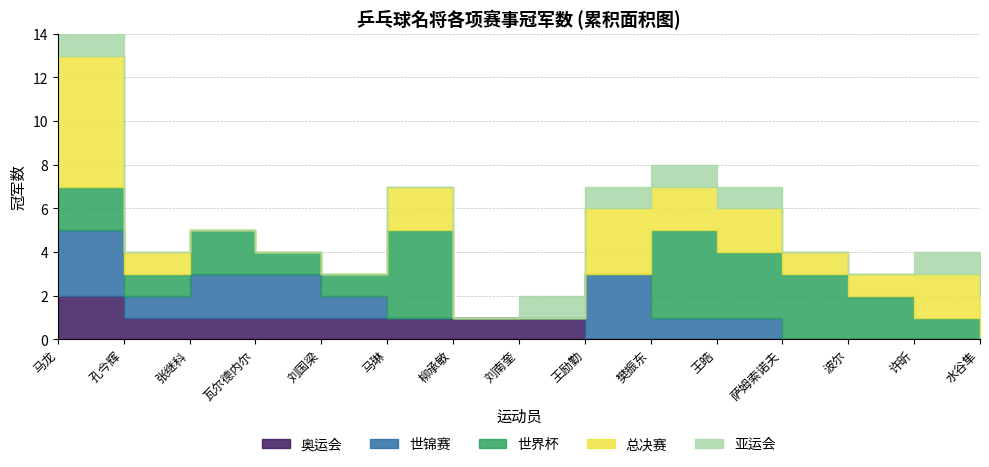

Count the number of data series in this chart.

5